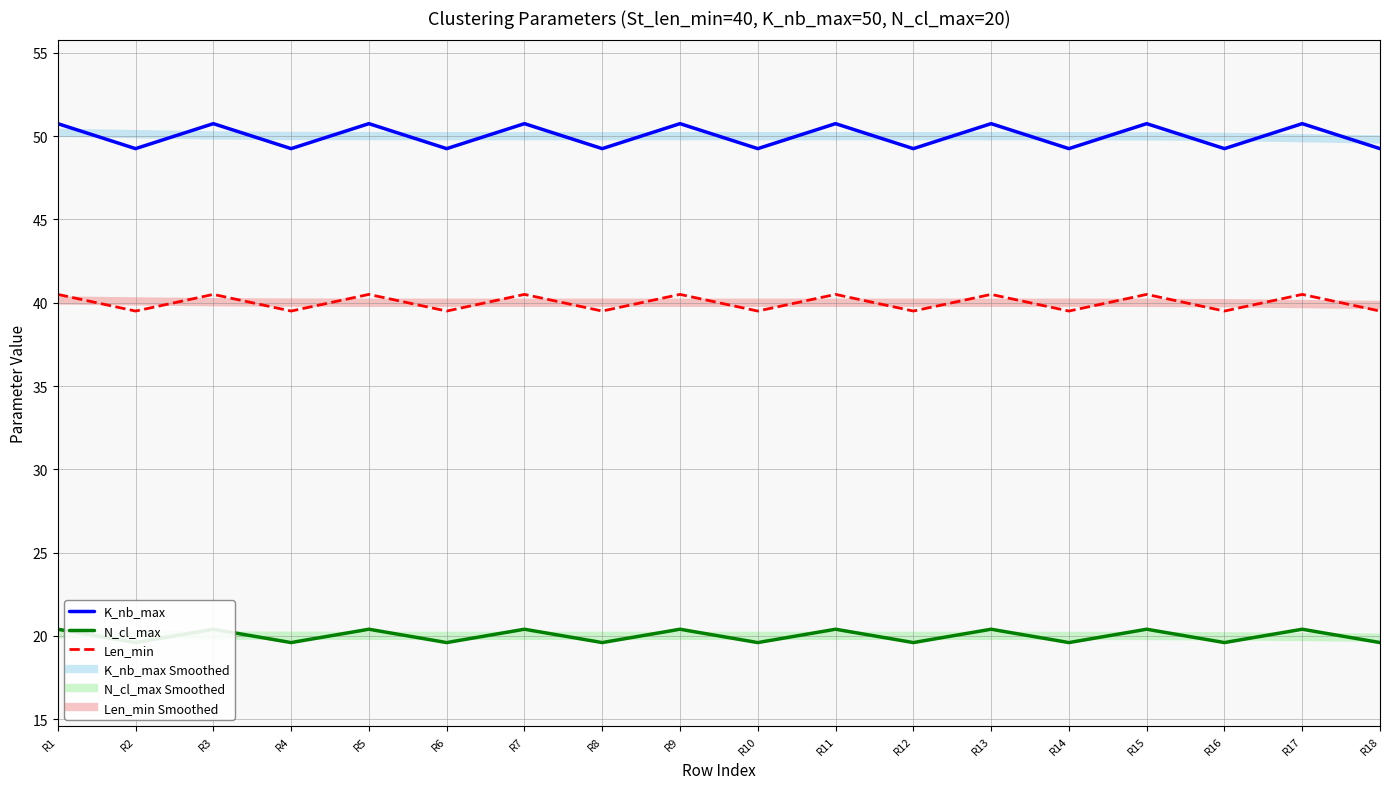

What is the sum of all Len_min Smoothed values?

720.0